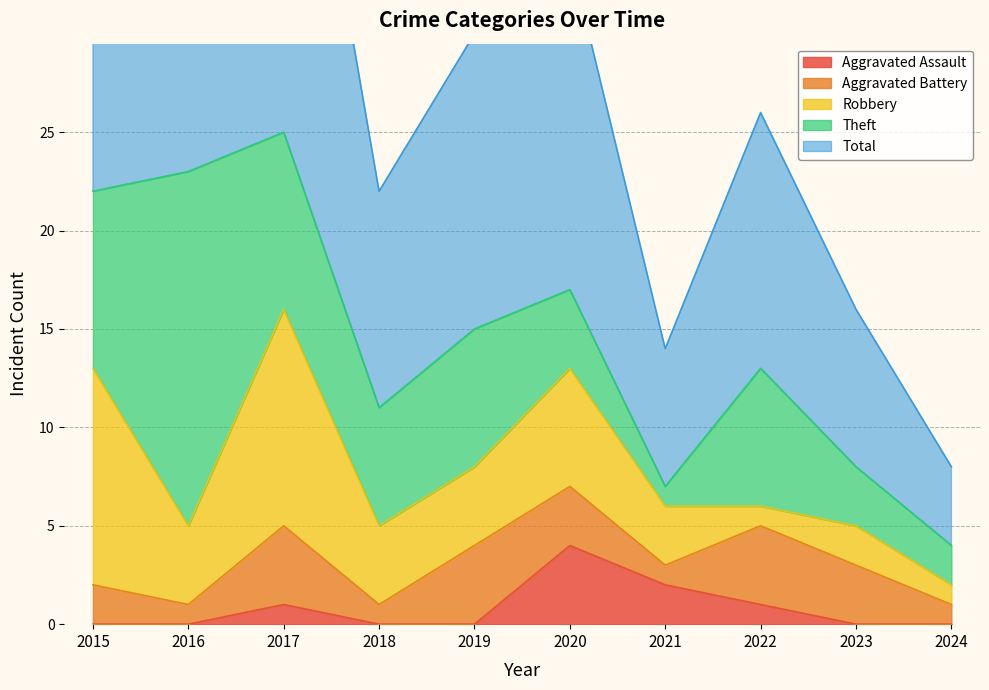

Reading right to left, extract all data points from this chart.

Aggravated Assault: 0	0	1	2	4	0	0	1	0	0
Aggravated Battery: 1	3	4	1	3	4	1	4	1	2
Robbery: 1	2	1	3	6	4	4	11	4	11
Theft: 2	3	7	1	4	7	6	9	18	9
Total: 4	8	13	7	17	15	11	25	23	23